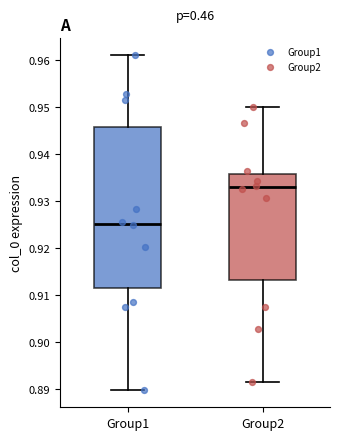

Comparing the boxes themselves (not the whiskers), which one is the tallest?

Group1